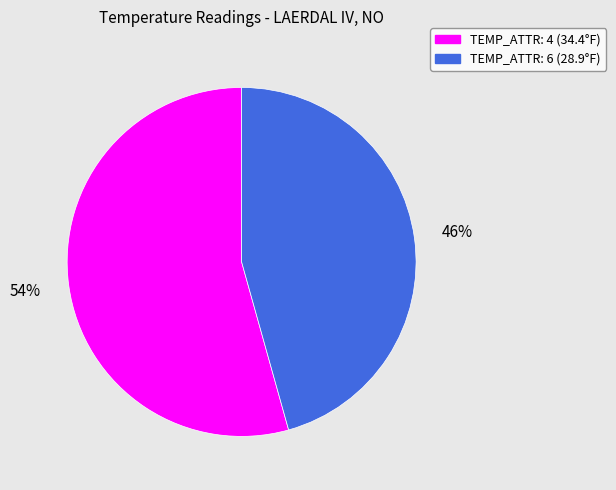

To the nearest percent, what is the average slice percentage?

50%